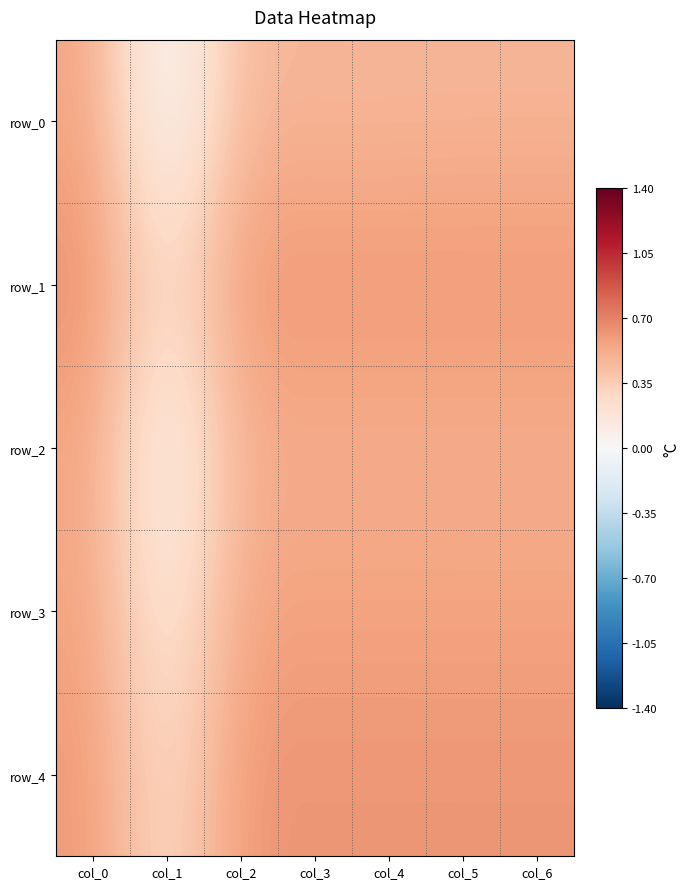

The value of row_4 at col_0 is 0.2. True or false?

False